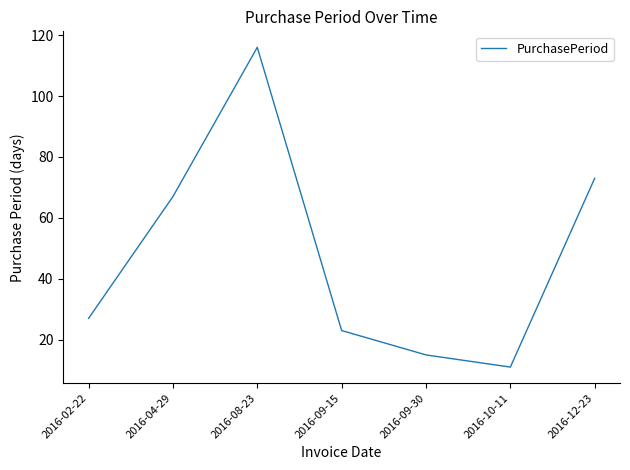

Which category has the lowest value across all series?

2016-10-11